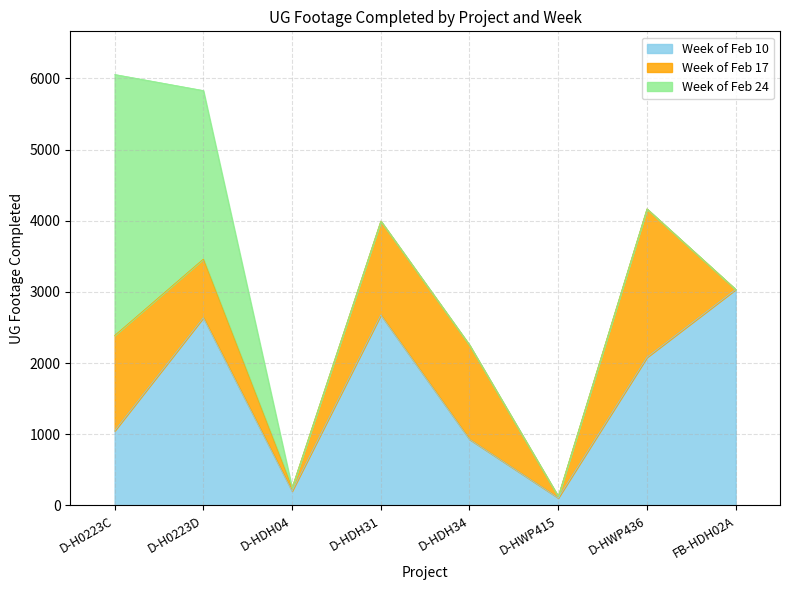

How many distinct data groups are displayed?

3